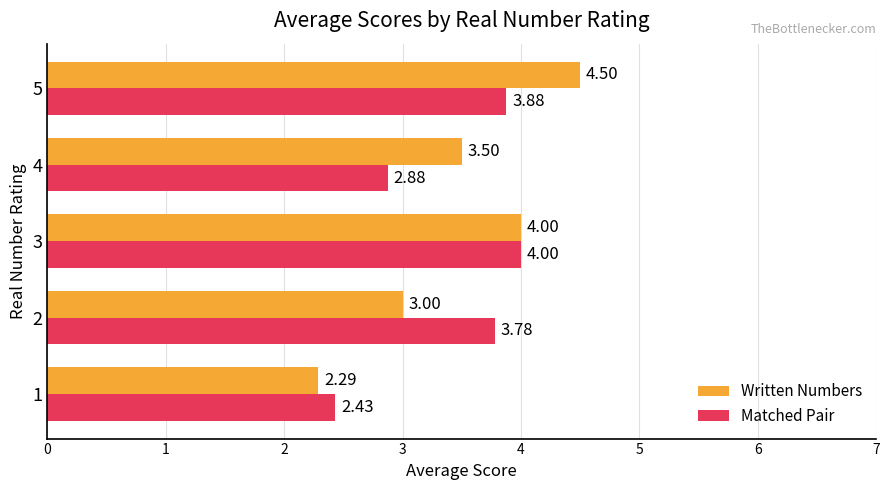

Which series changed the most between 1 and 4?

Written Numbers